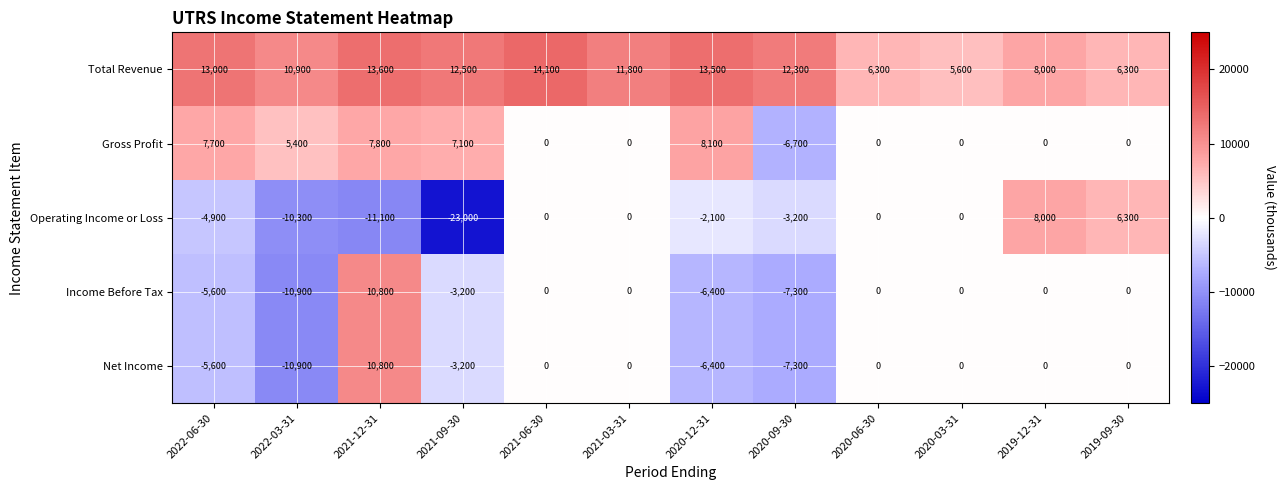

How many values in the Gross Profit series are below 0?

1